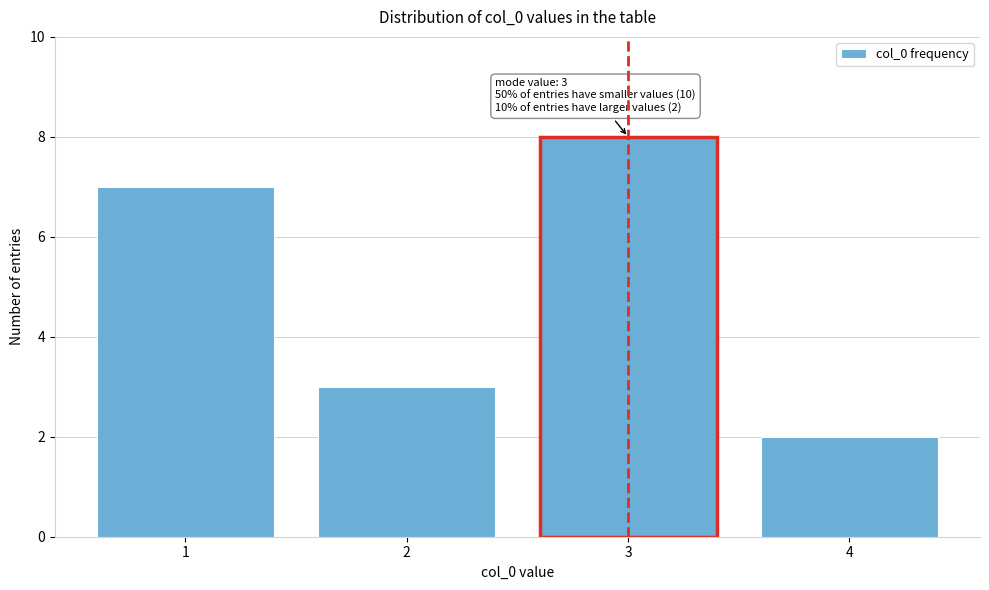

Reading right to left, list all the values displayed in this chart.

2	8	3	7